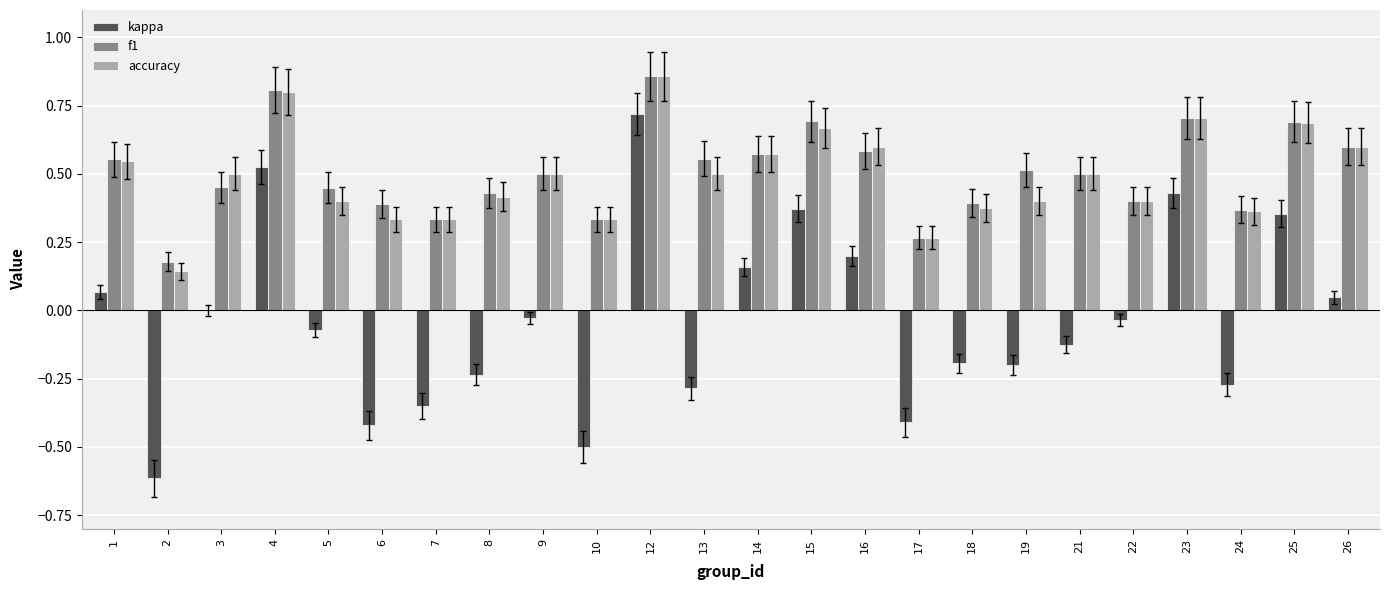

Is the value of f1 at 1 greater than the value of accuracy at 15?

No